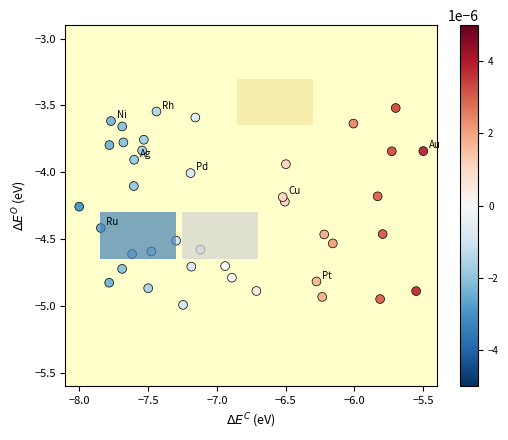

What is the range of X values (max minus min)?

2.5